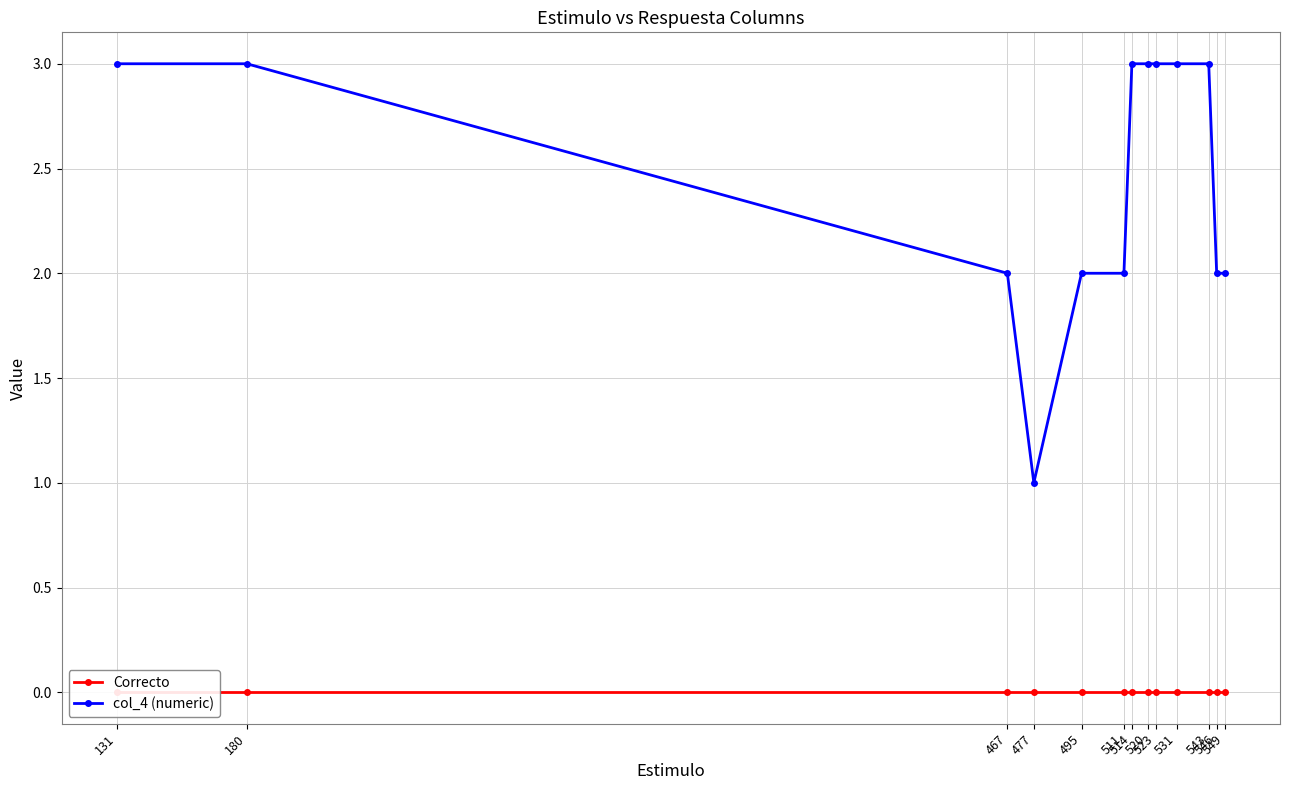

Reading left to right, transcribe all the data shown in this chart.

Correcto: 0	0	0	0	0	0	0	0	0	0	0	0	0
col_4 (numeric): 3	3	2	1	2	2	3	3	3	3	3	2	2